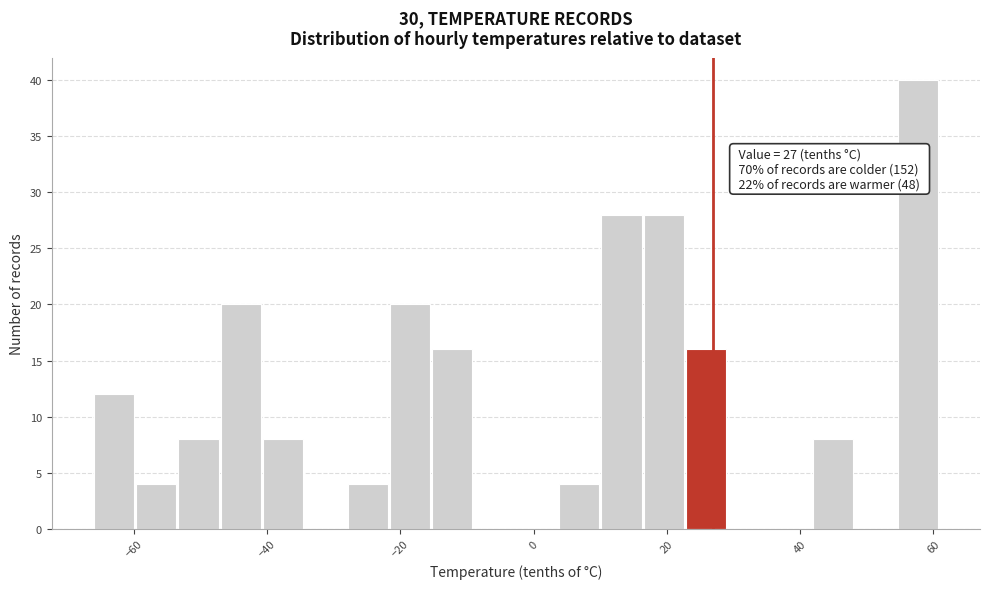

Around what value on the x-axis is the tallest bar? Give the approximate position of its centre, as read against the axis.

58